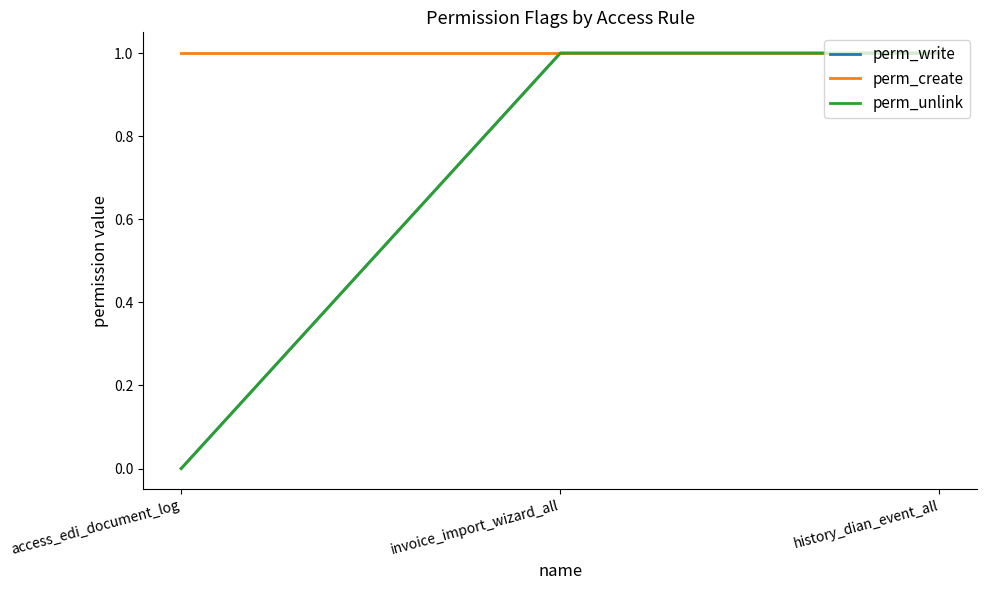

At how many categories does at least one series exceed 0?

3